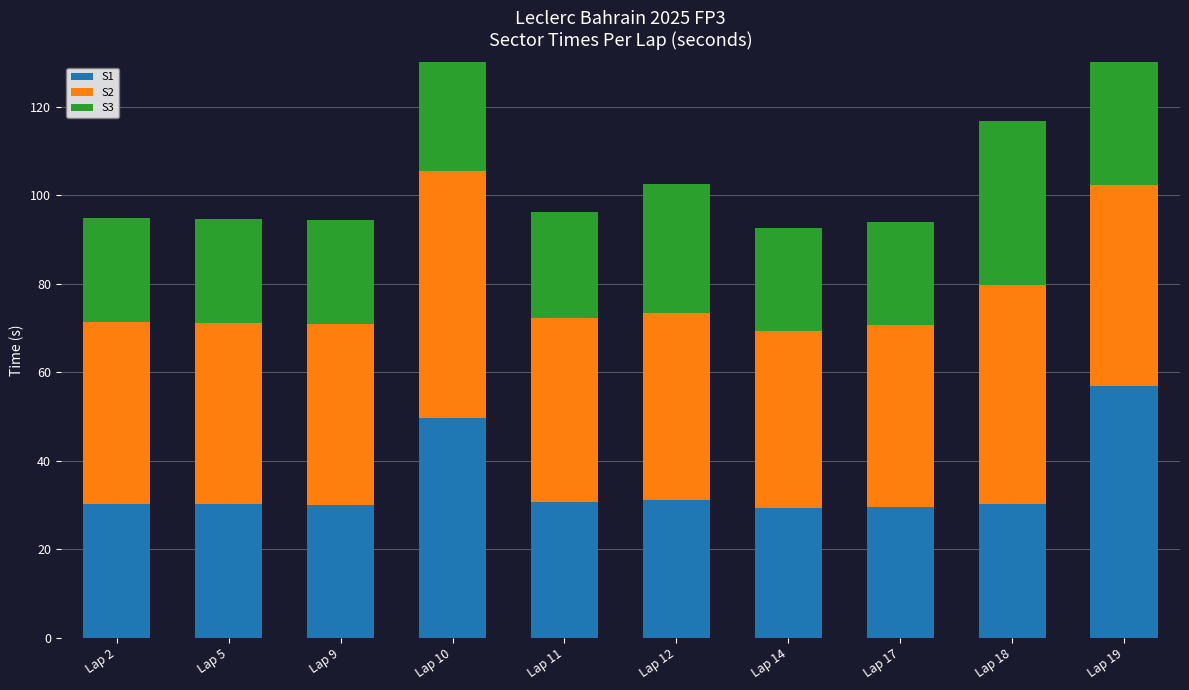

What is the difference between the maximum and minimum values in the S2 series?

16.0